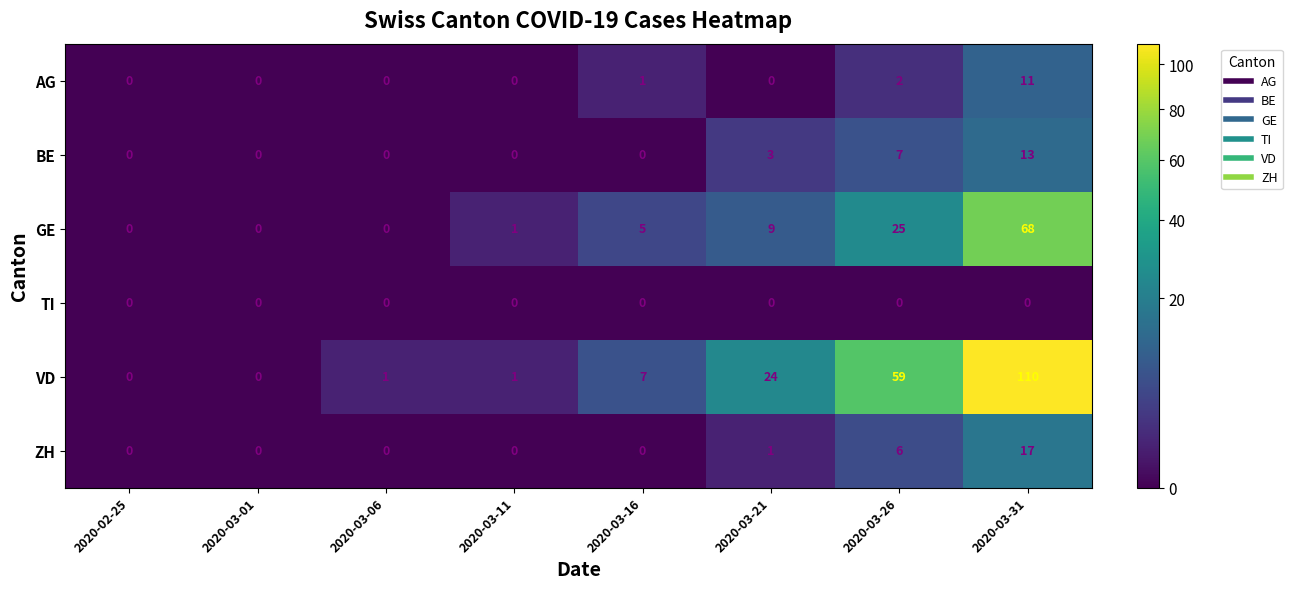

Rank the series by their maximum value, from highest to lowest.

VD, GE, ZH, BE, AG, TI